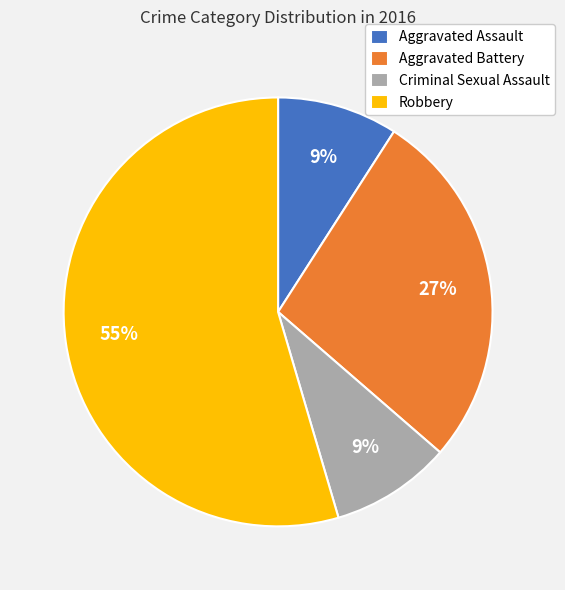

Is there any slice that represents more than half of the pie?

Yes